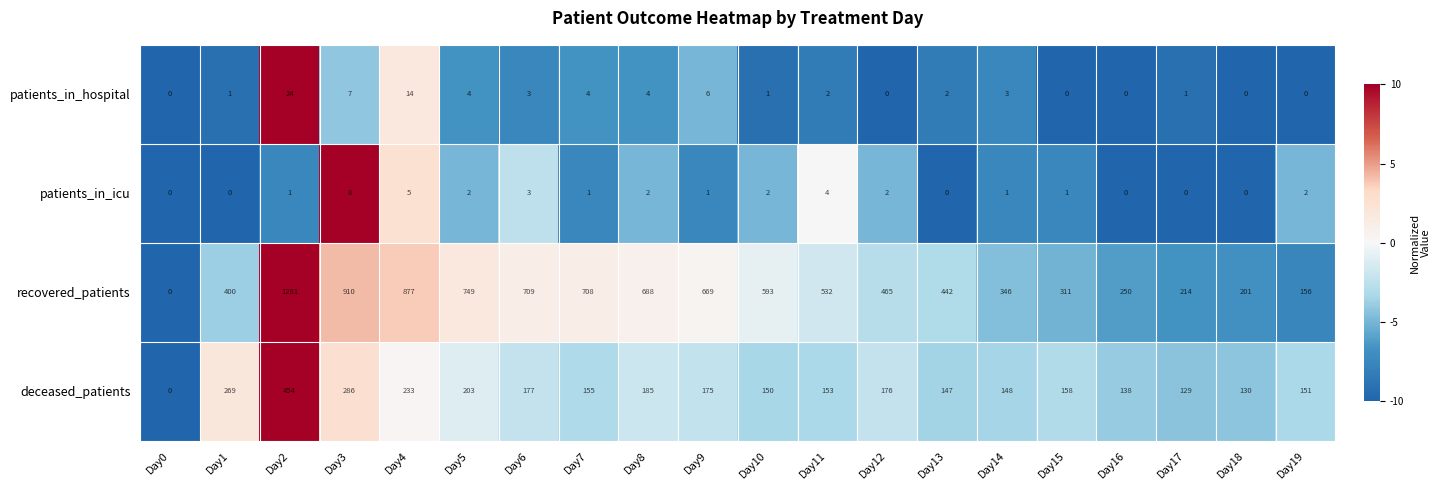

Between Day2 and Day4, which series saw the biggest shift?

recovered_patients